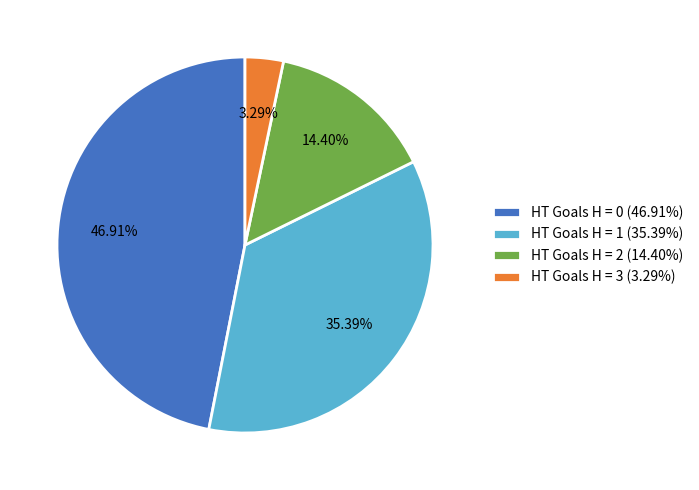

Rank the categories by value from lowest to highest.

HT Goals H = 3 (3.29%), HT Goals H = 2 (14.40%), HT Goals H = 1 (35.39%), HT Goals H = 0 (46.91%)